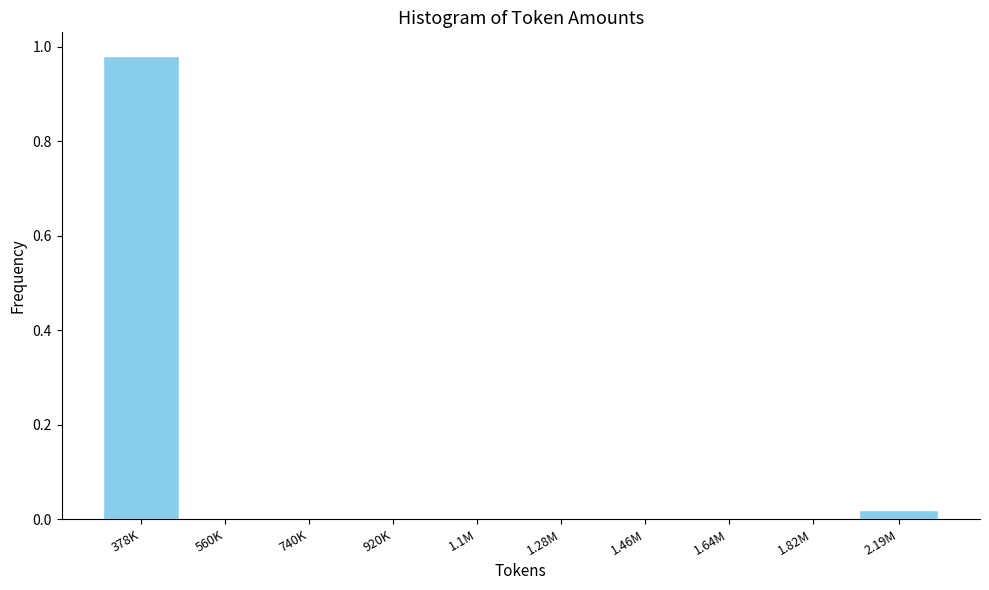

Which label corresponds to the largest value in the chart?

378K